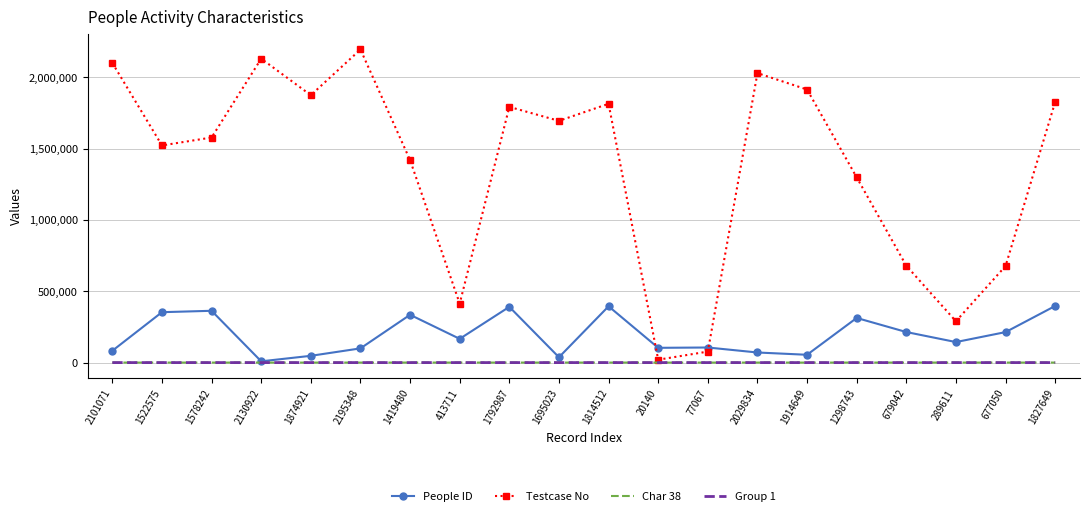

Is it true that Testcase No equals 2800018 at 1695023?

False